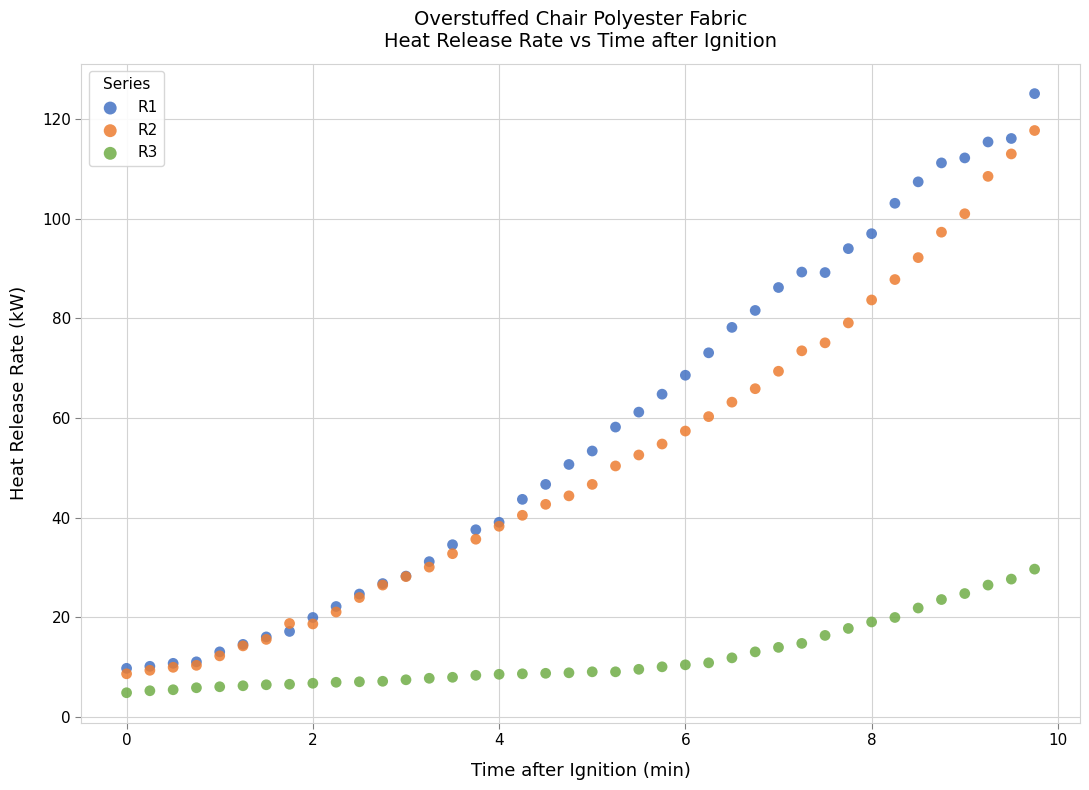

Which series contains the highest Y value?

R1